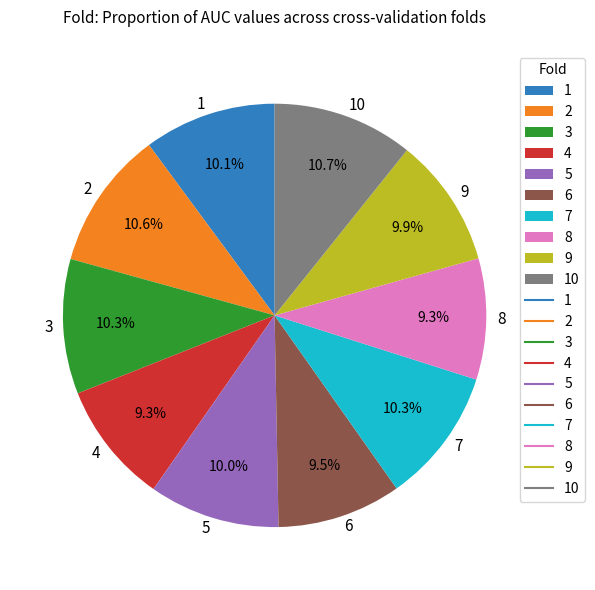

Between 6 and 7, which is larger?

7